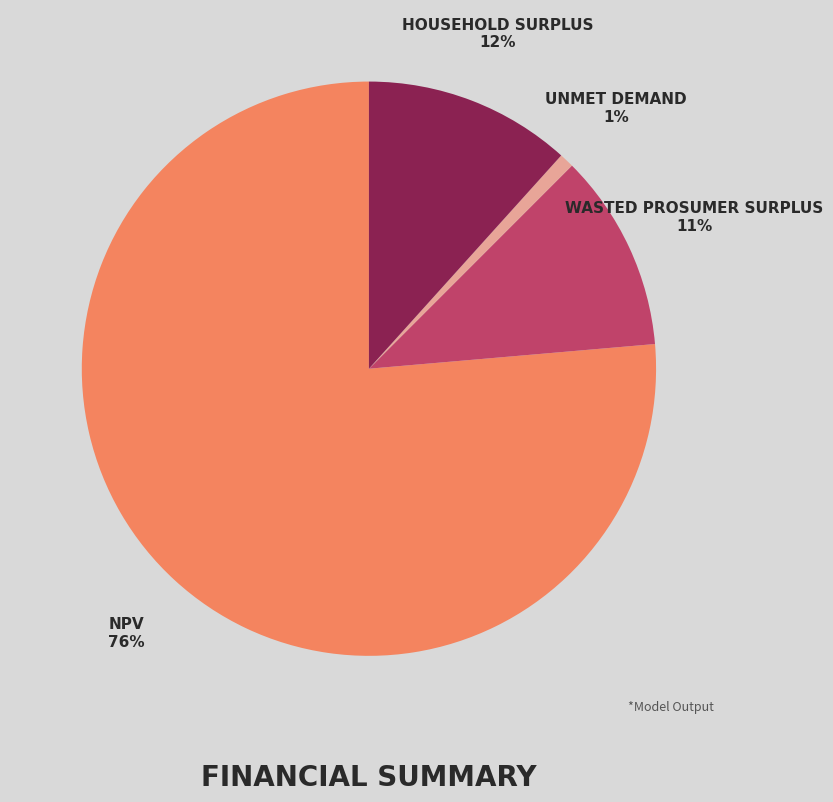

Does any single category account for the majority?

Yes